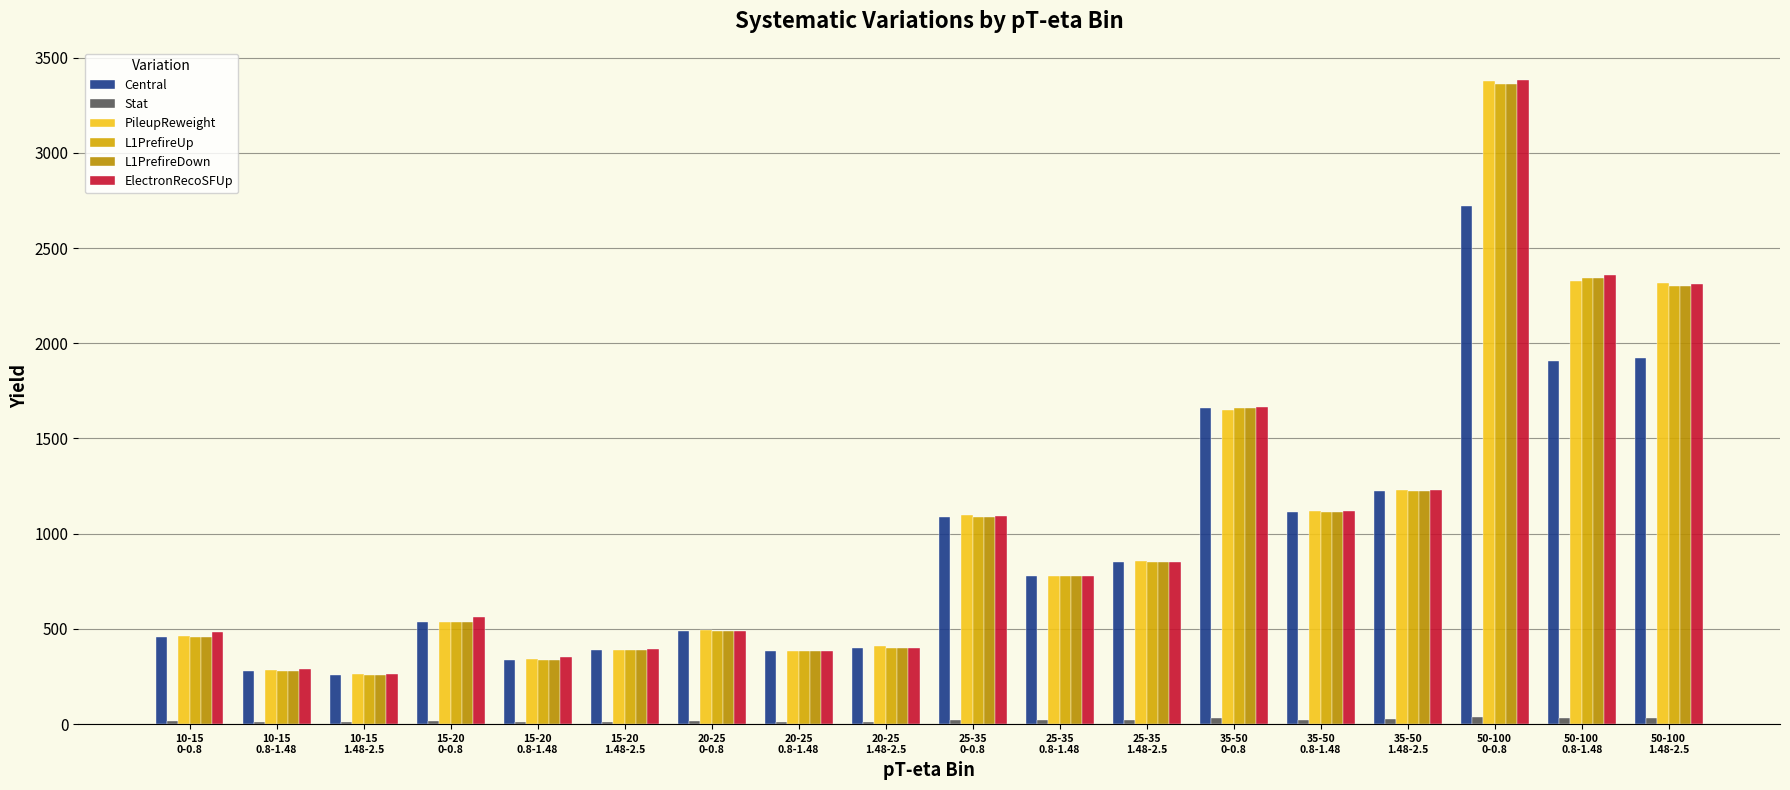

What position from the right is 20-25
0.8-1.48?

11